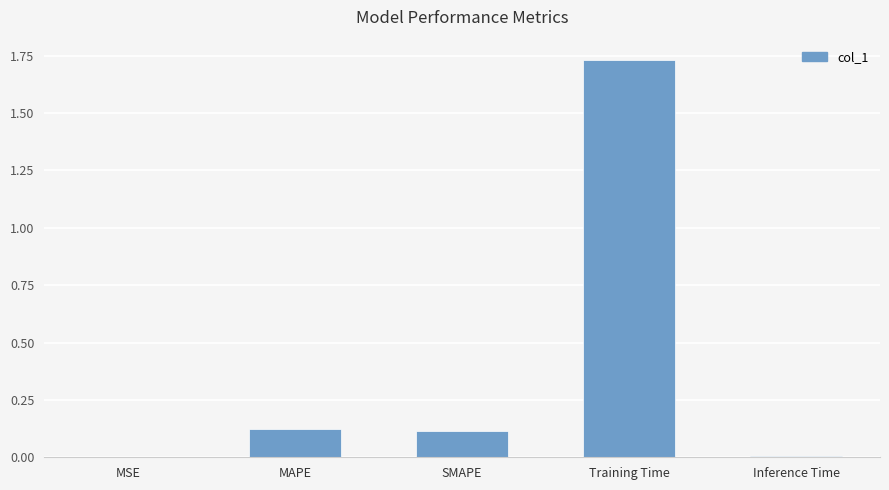

What is the sum of all values?

2.0